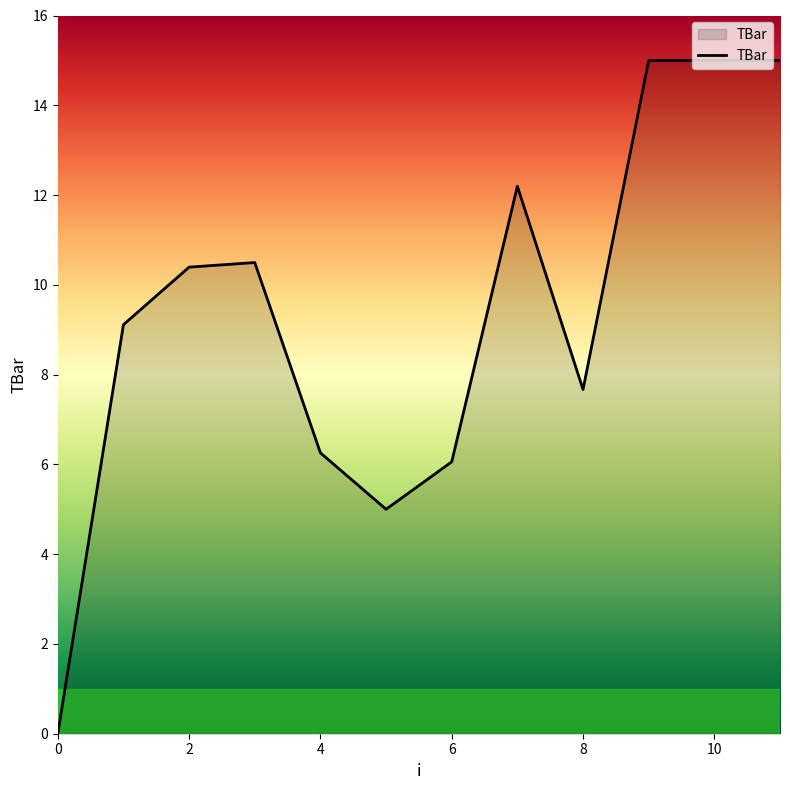

What is the greatest value displayed?

15.0